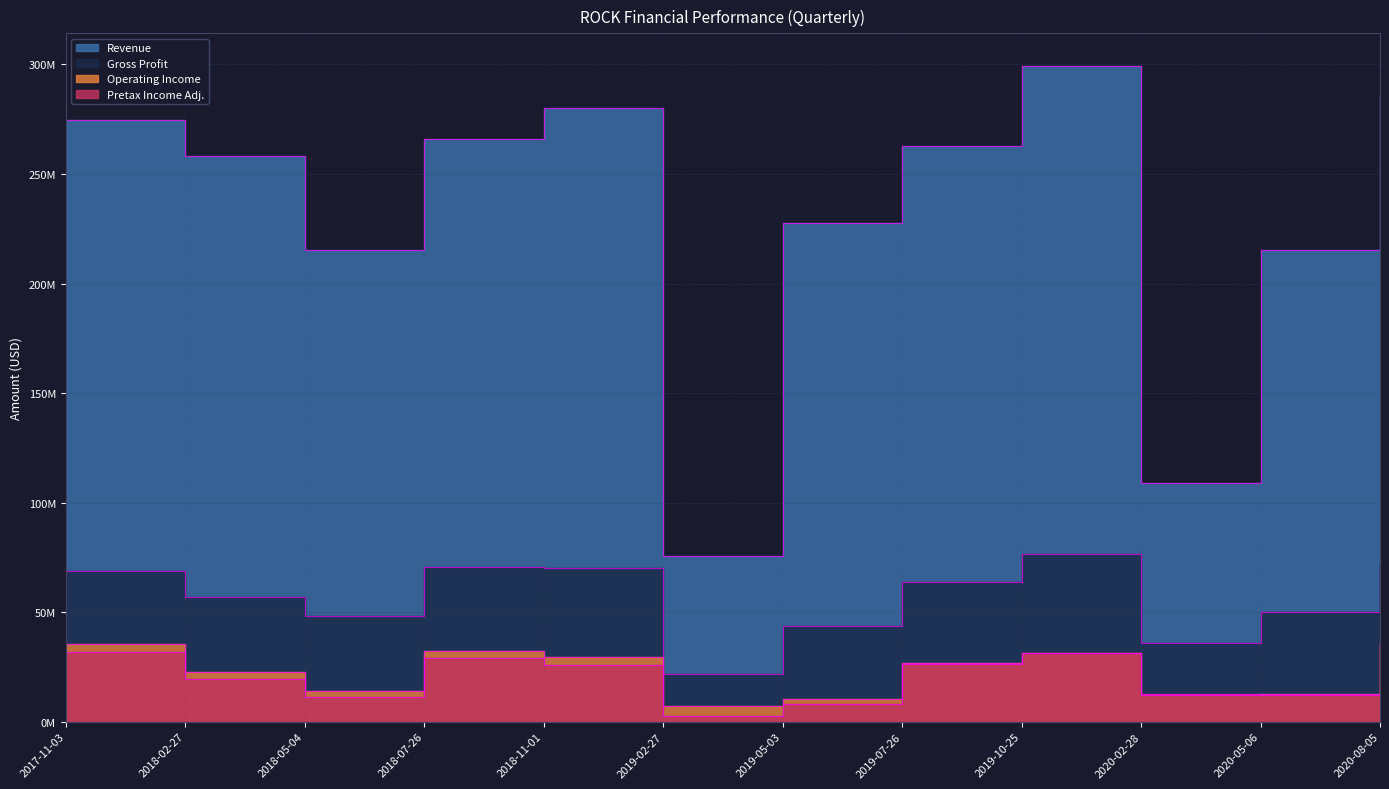

Which series has the largest total across all categories?

Revenue